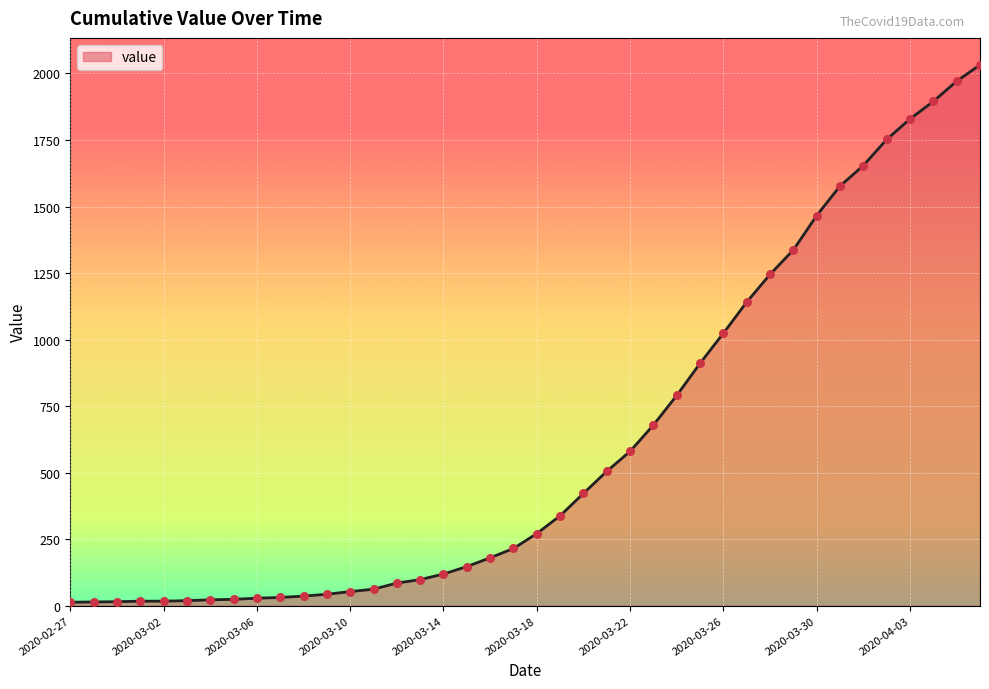

What is the greatest value displayed?

2032